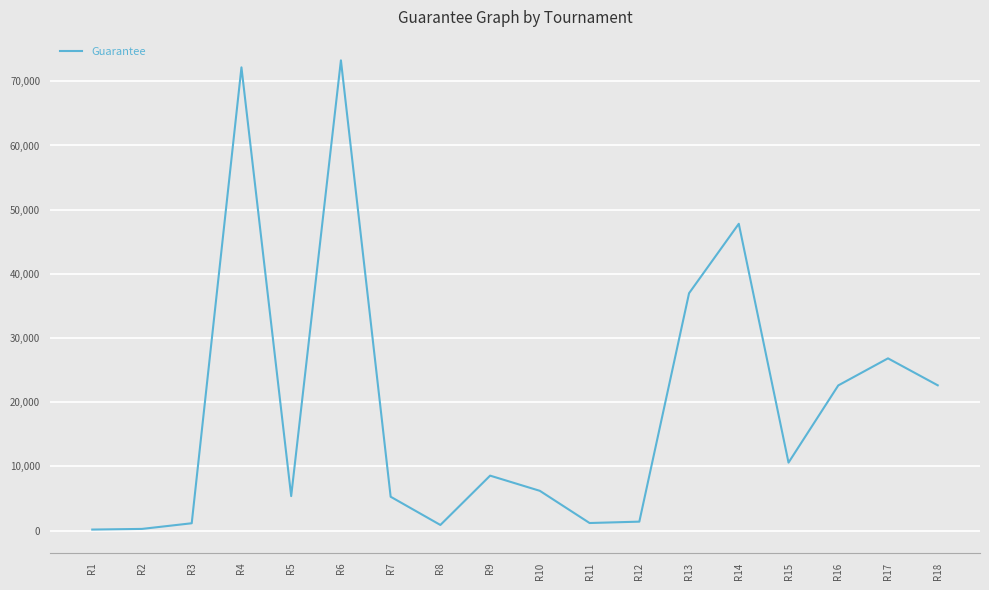

What is the greatest value displayed?

73260